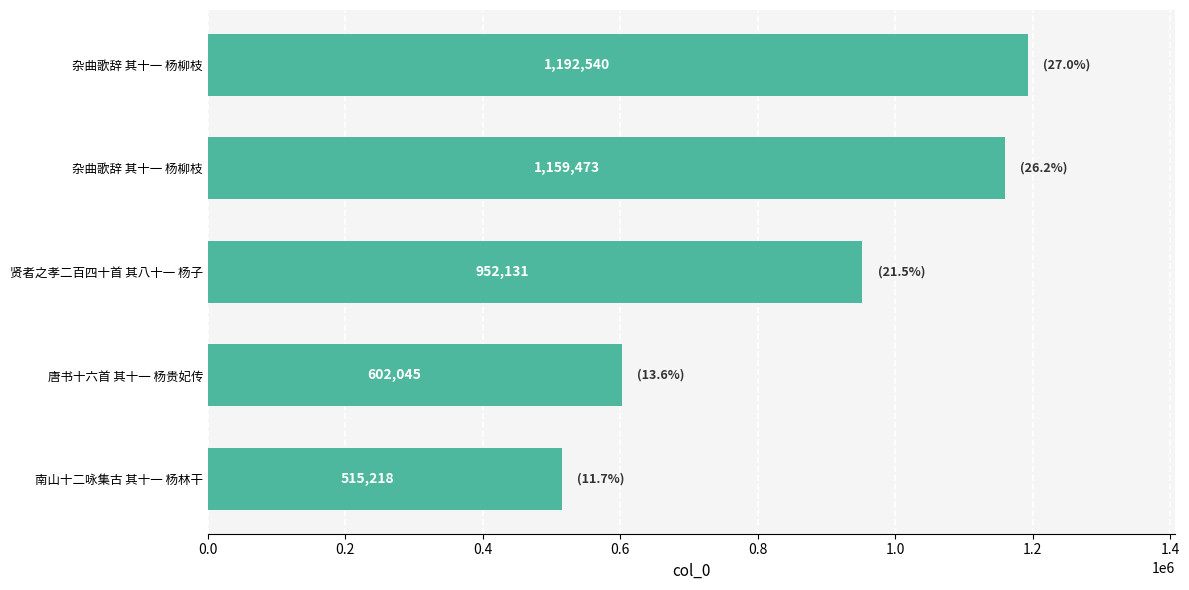

At which label is the value closest to 853879?

贤者之孝二百四十首 其八十一 杨子